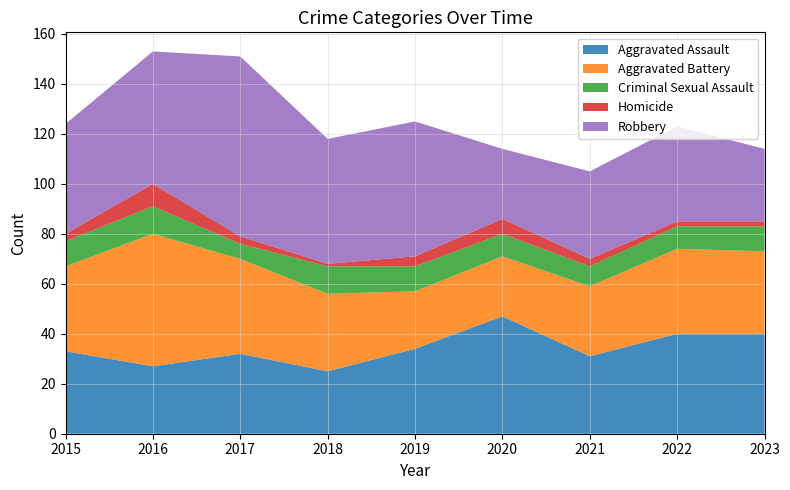

Reading left to right, what are all the values shown in this chart?

Aggravated Assault: 33	27	32	25	34	47	31	40	40
Aggravated Battery: 34	53	38	31	23	24	28	34	33
Criminal Sexual Assault: 10	11	6	11	10	9	8	9	10
Homicide: 3	9	3	1	4	6	3	2	2
Robbery: 44	53	72	50	54	28	35	38	29